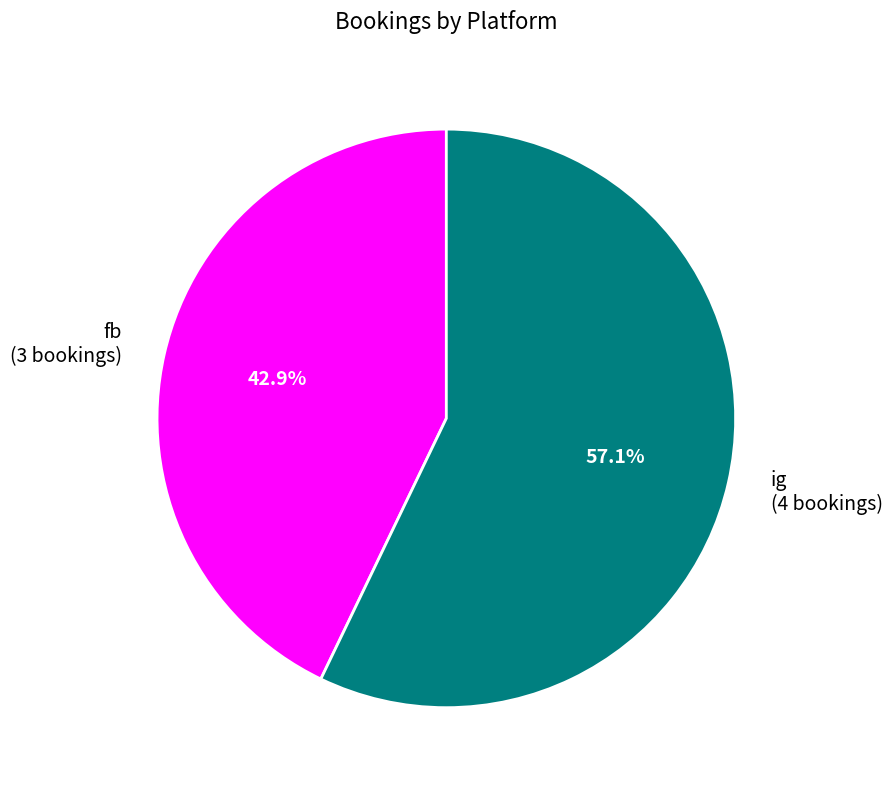

To the nearest percent, what is the difference between the fb and ig slice percentages?

14%